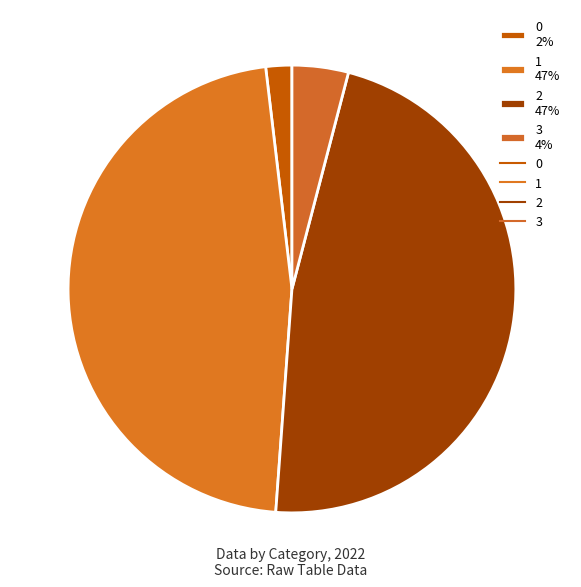

What percentage is the 0 slice, to the nearest percent?

2%